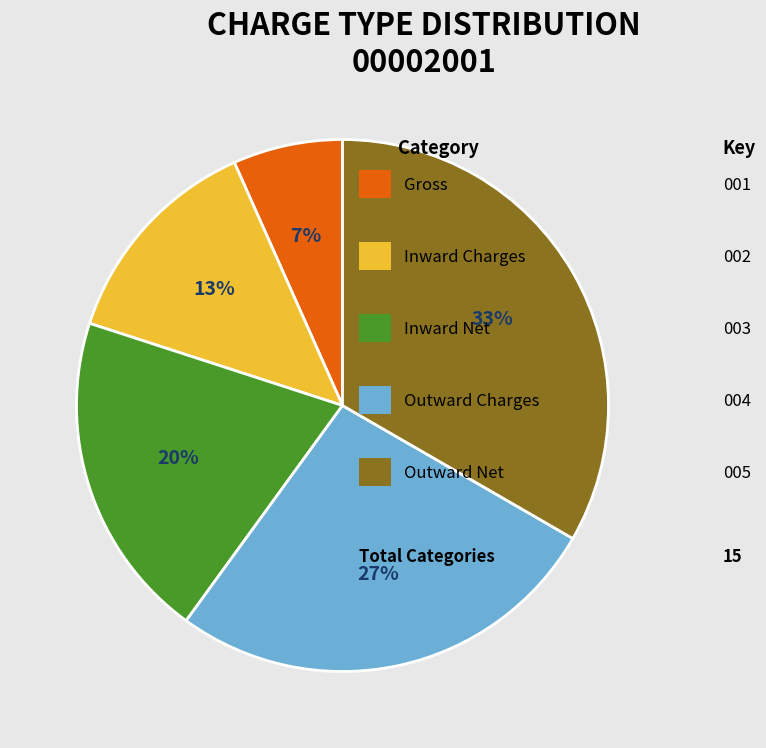

To the nearest percent, what is the average slice percentage?

20%